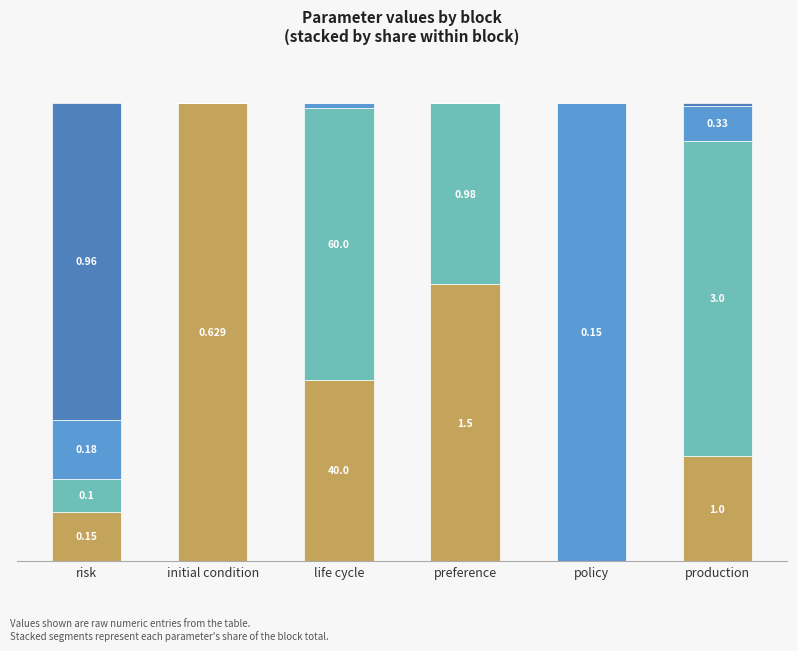

At which category is the sum across all series the highest?

risk